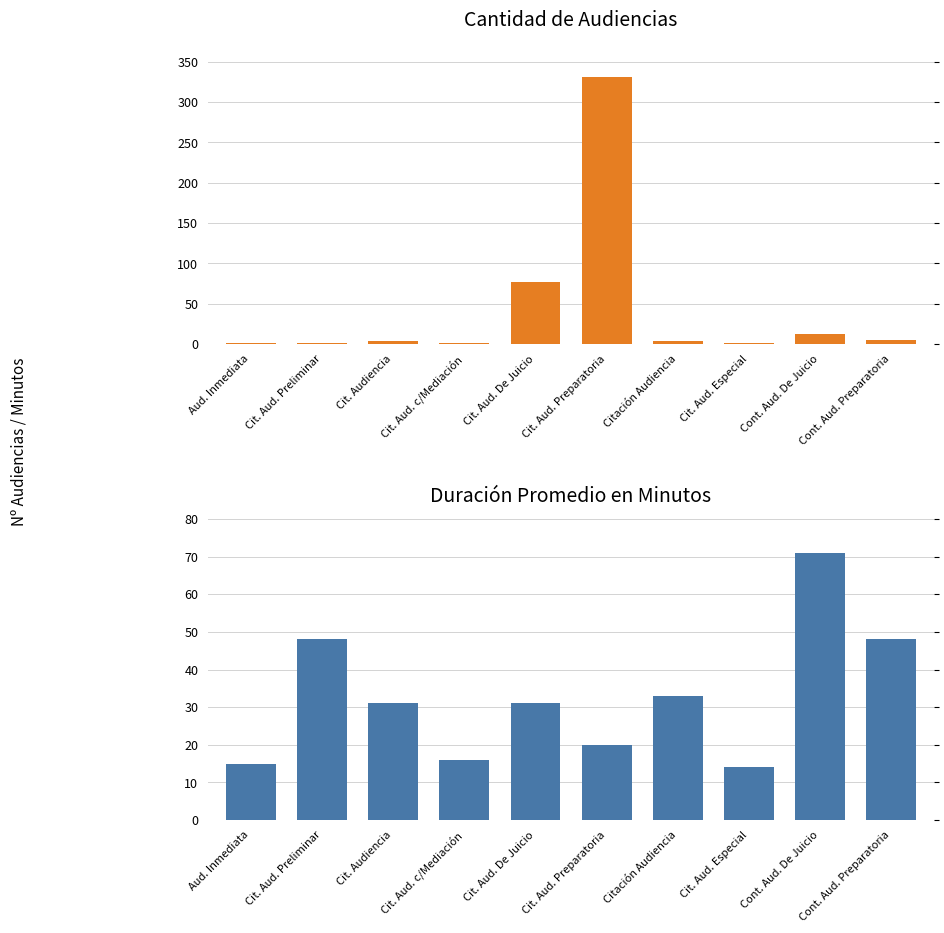

At which category is the sum across all series the highest?

Cit. Aud. Preparatoria